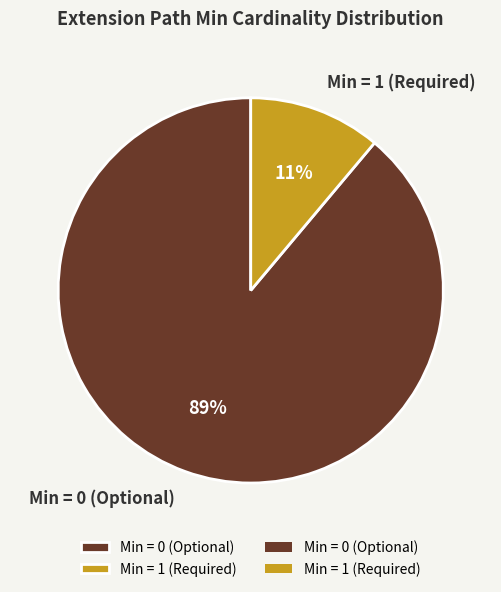

How many segments does this pie chart have?

2